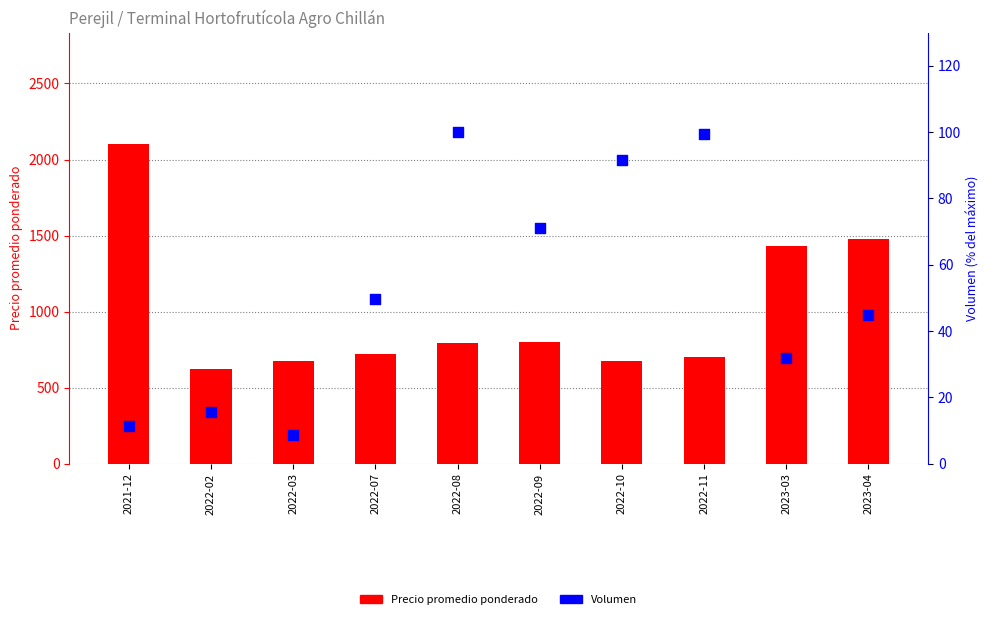

At how many categories does at least one series exceed 1688?

1